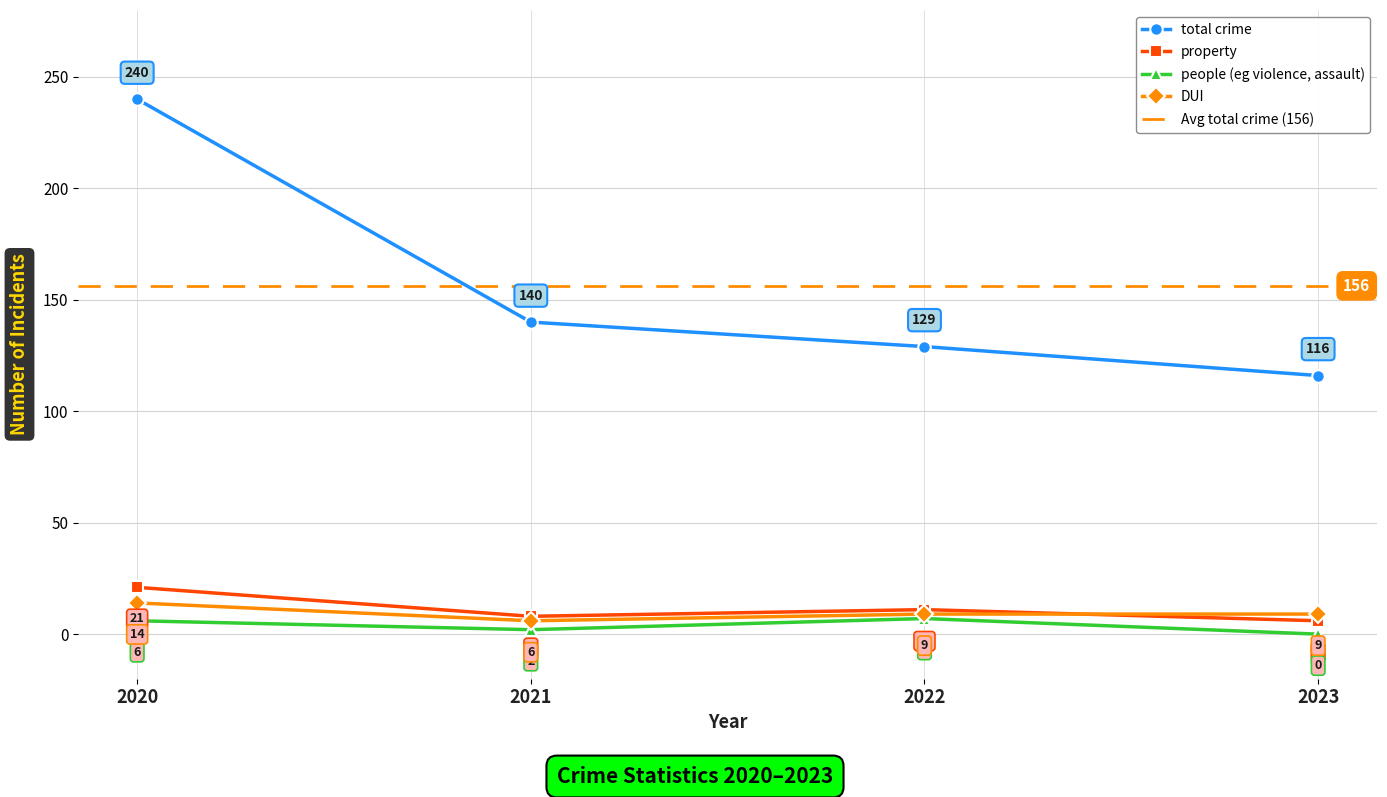

Which series has the largest range (max minus min)?

total crime